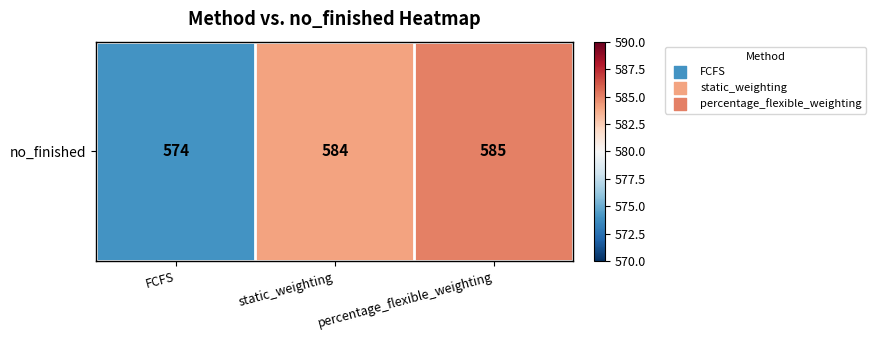

At which label does the data first exceed 584?

percentage_flexible_weighting